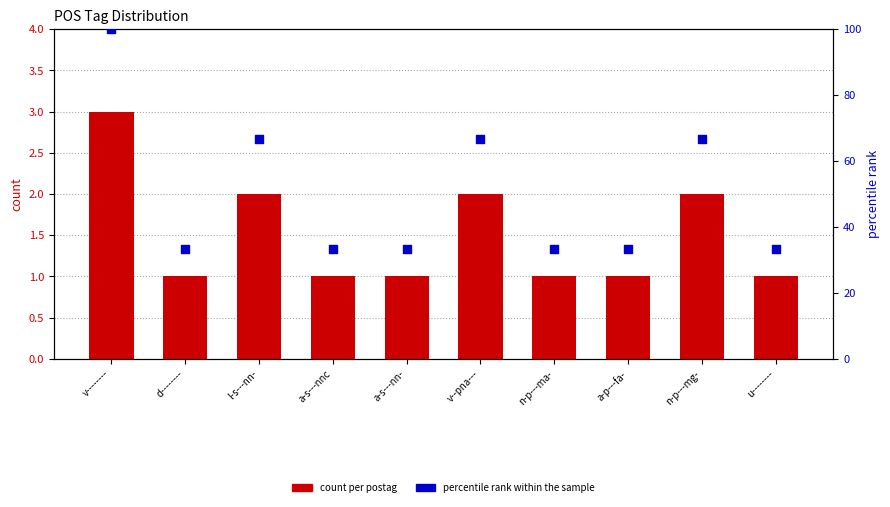

What is the total value across all series at n-p---ma-?

34.3